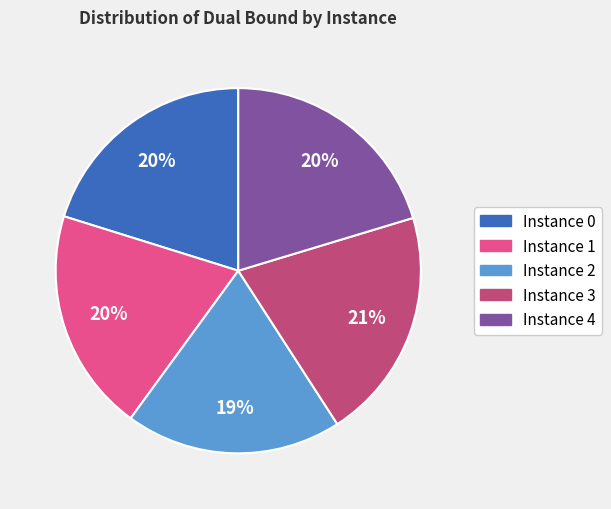

Does any single category account for the majority?

No